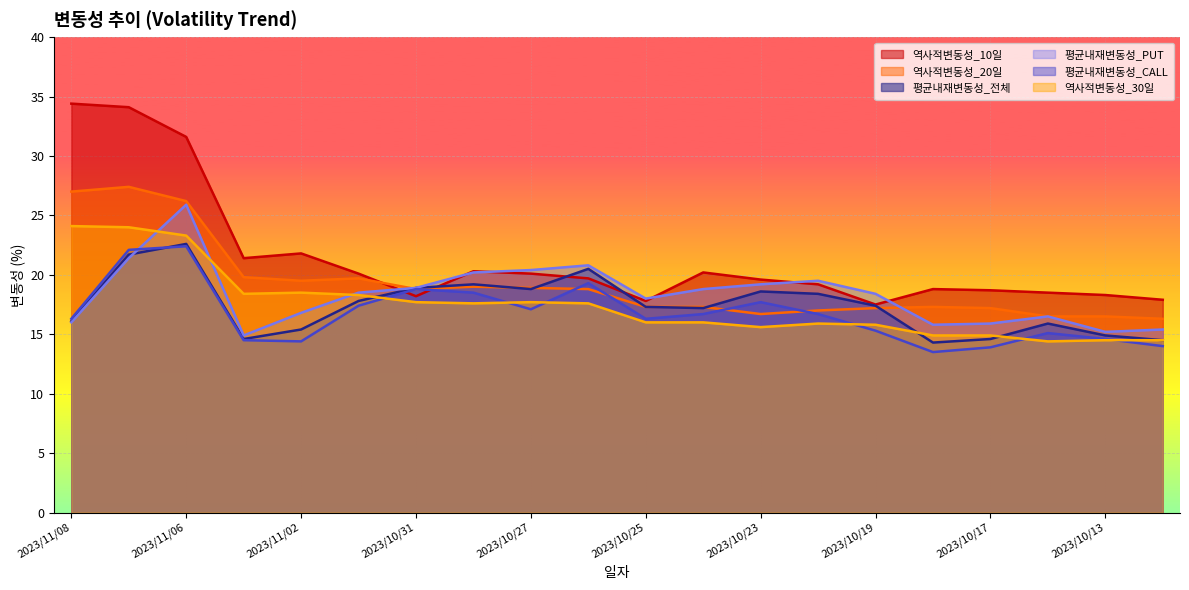

What is the label of the 17th point from the right?

2023/11/03